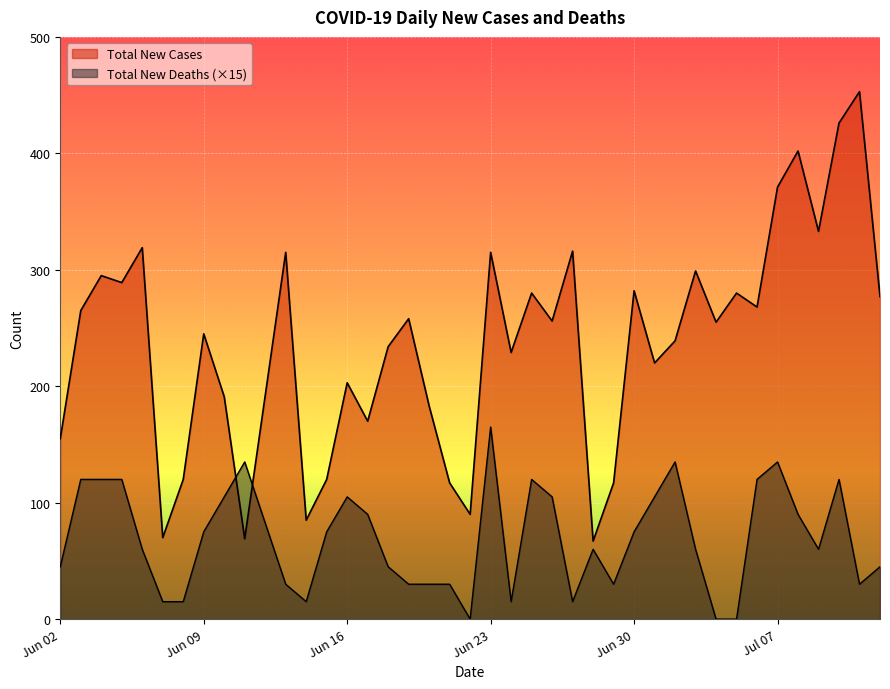

In Total New Deaths, how many points are lower than both neighbors (excluding endpoints)?

7